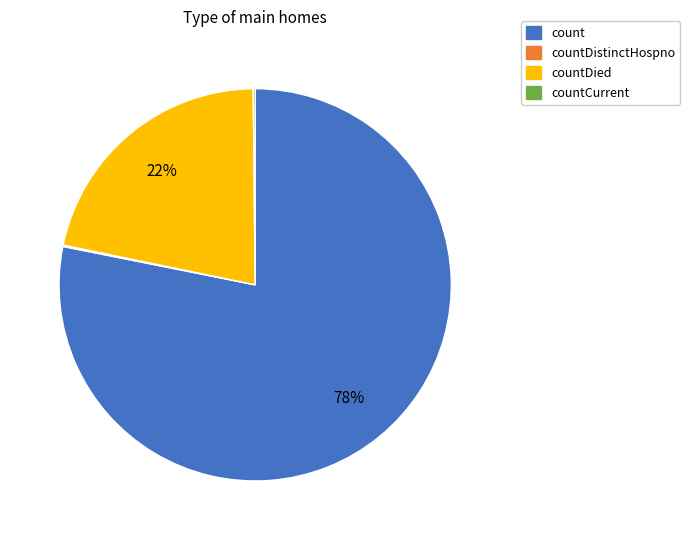

To the nearest percent, what is the average slice percentage?

25%